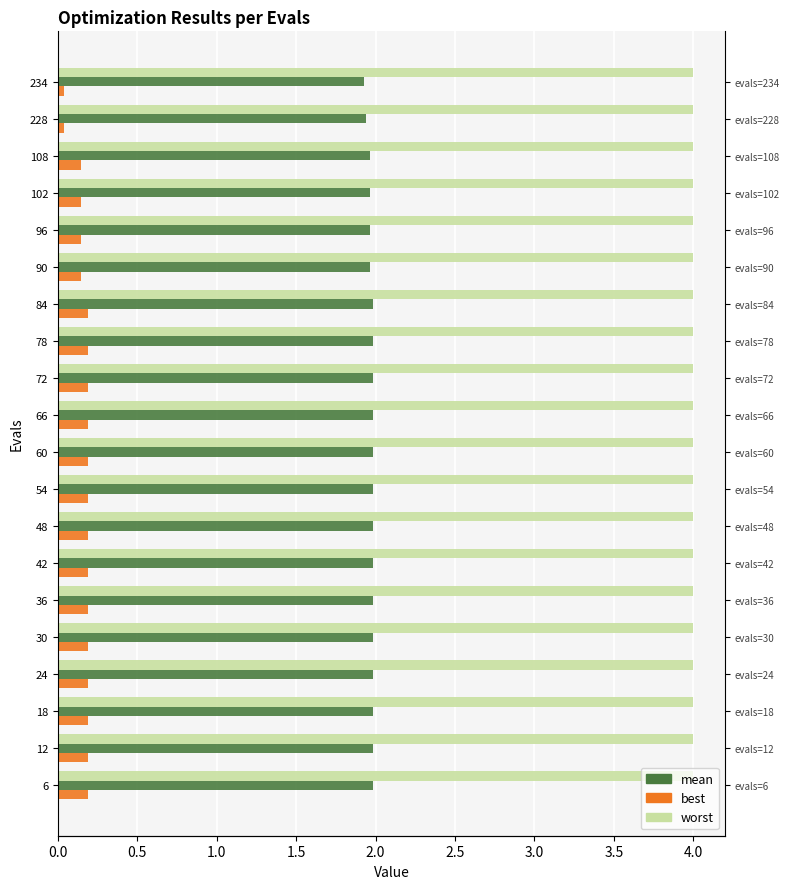

At how many categories does at least one series exceed 0?

20